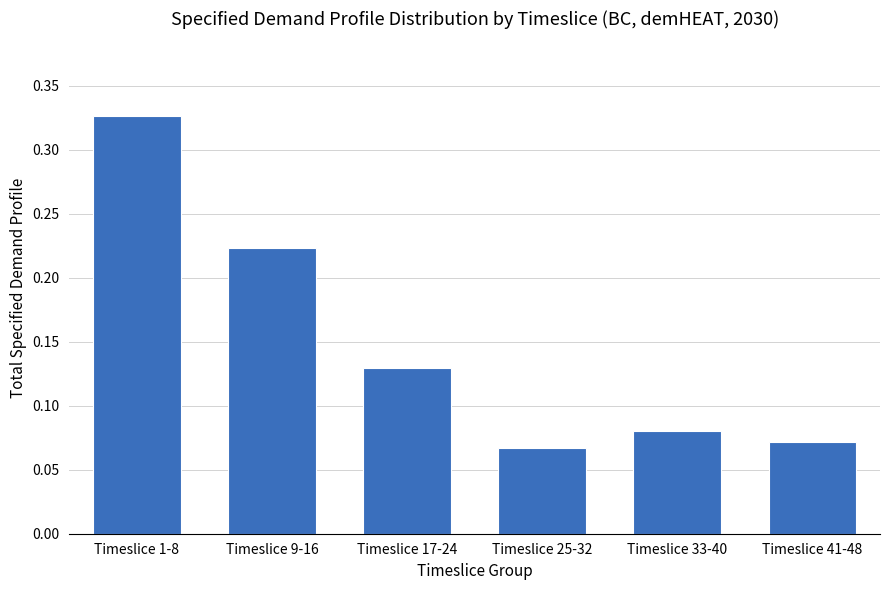

What is the sum of the values at Timeslice 9-16 and Timeslice 17-24?

0.4